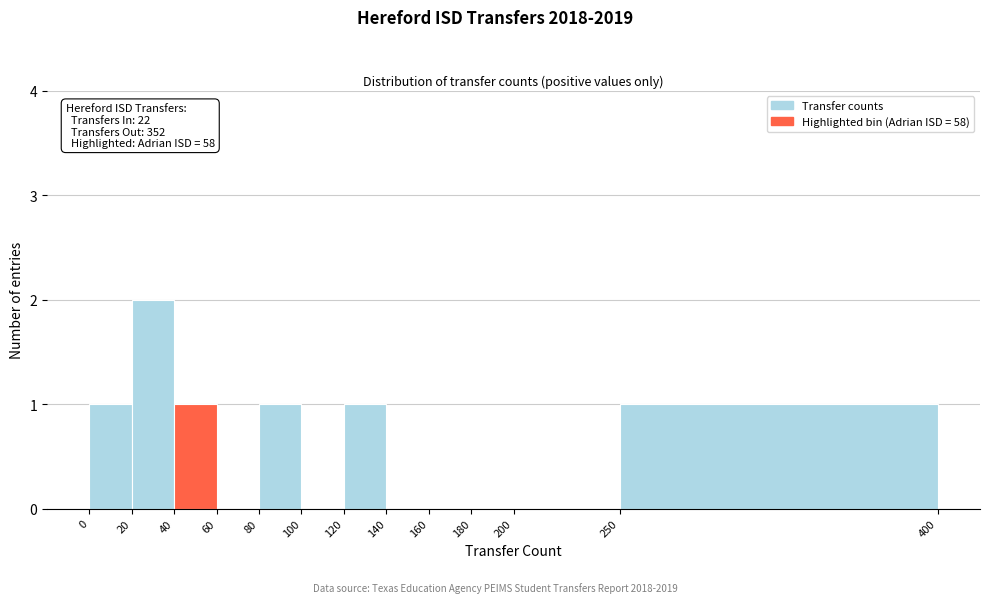

Over which range of the x-axis is the bar tallest?

20 to 40